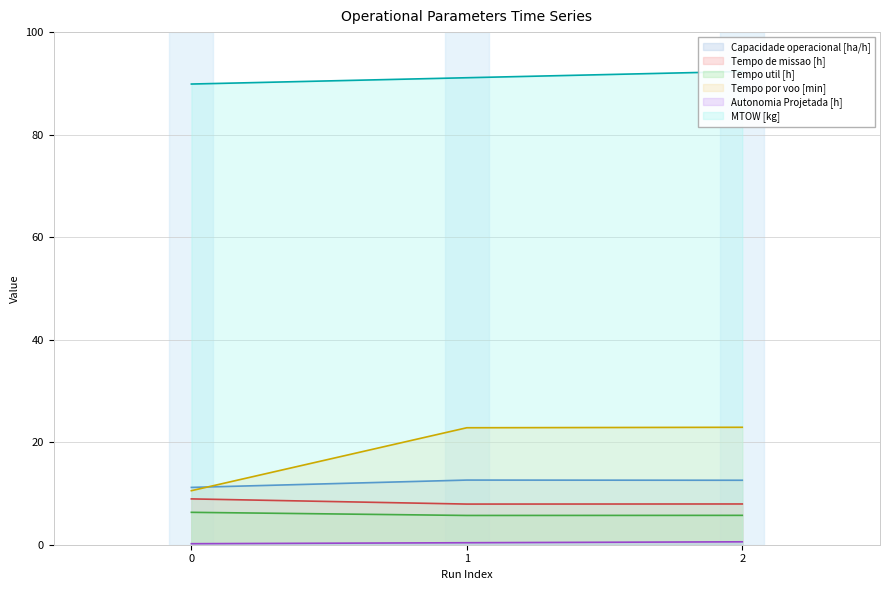

Which series has the widest spread of values?

Tempo por voo [min]